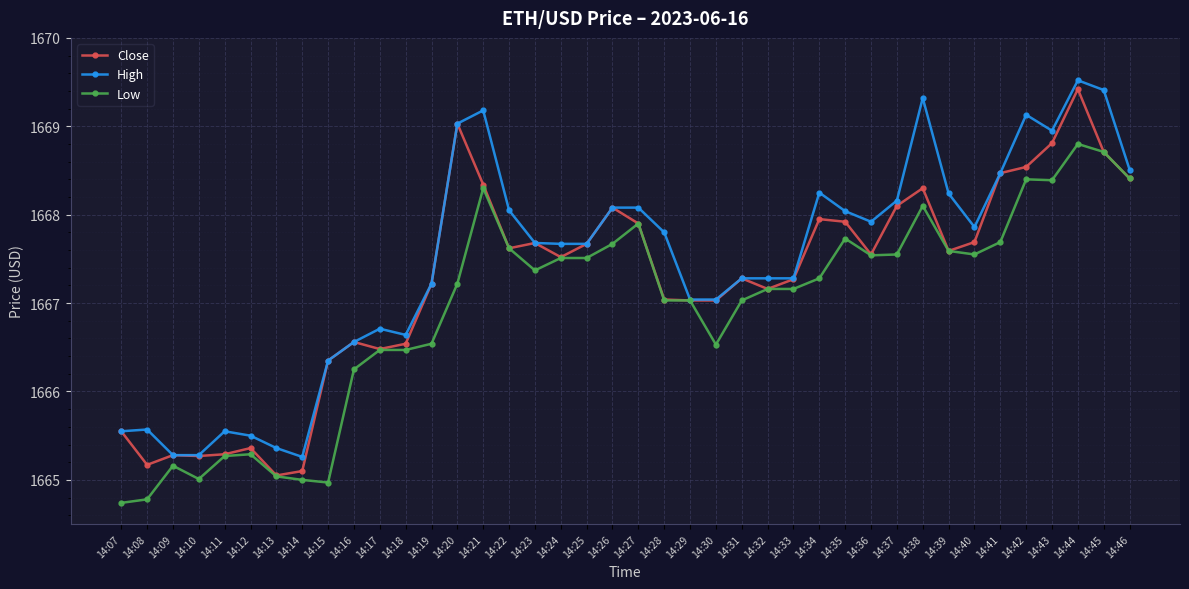

How many values in the Low series exceed 1667?

26